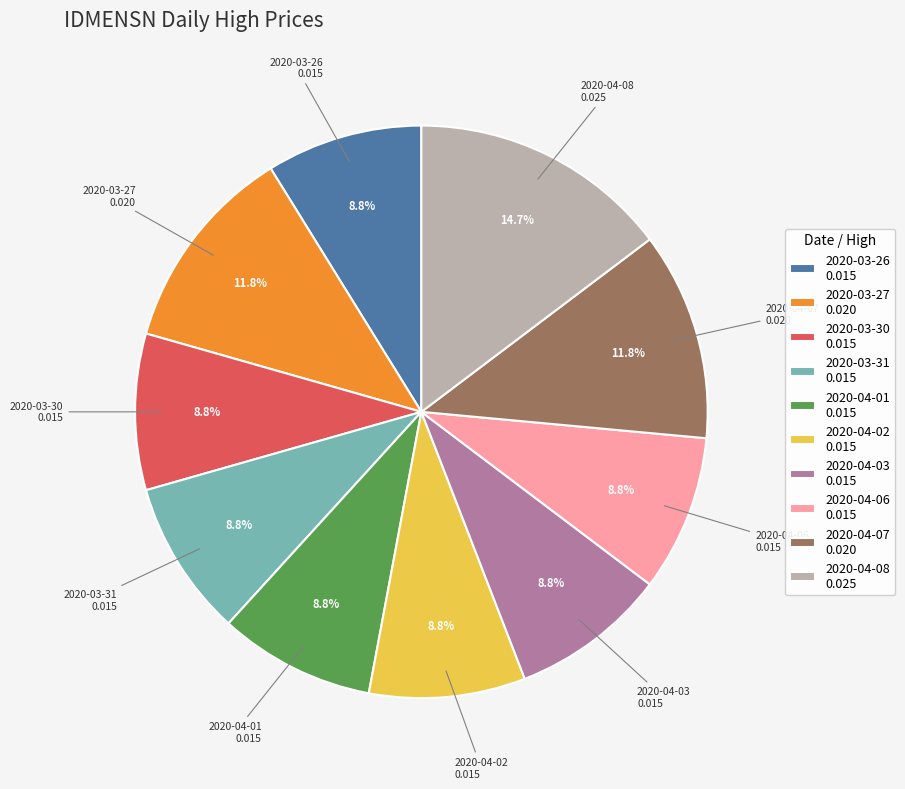

Count the number of slices in the pie.

10